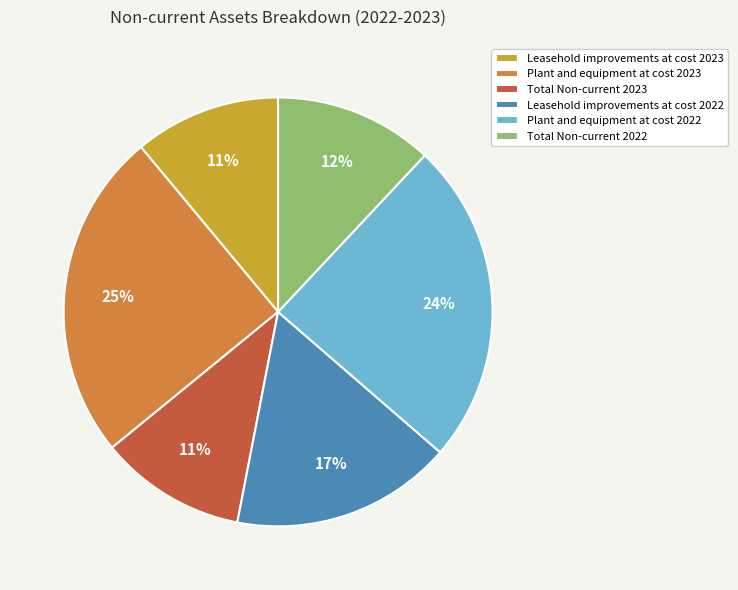

Count the number of slices in the pie.

6